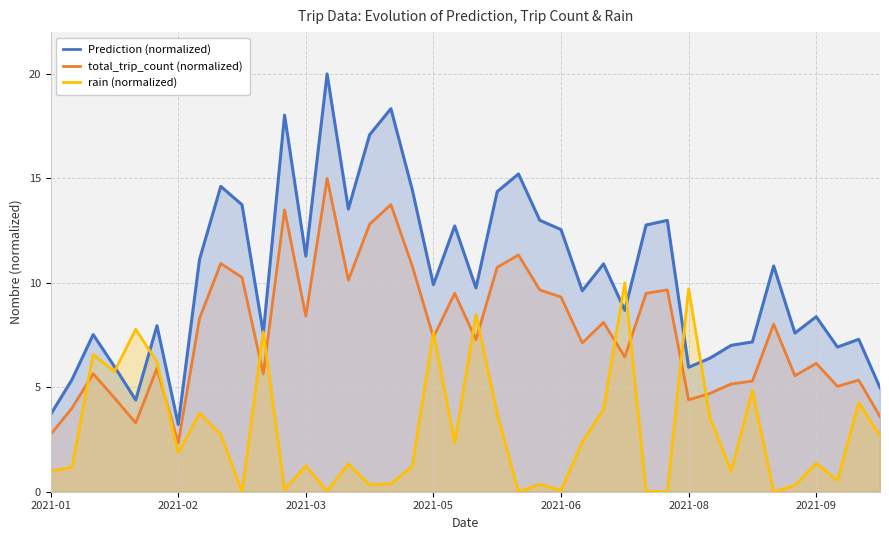

True or false: Prediction (normalized) and total_trip_count (normalized) cross at least once.

False